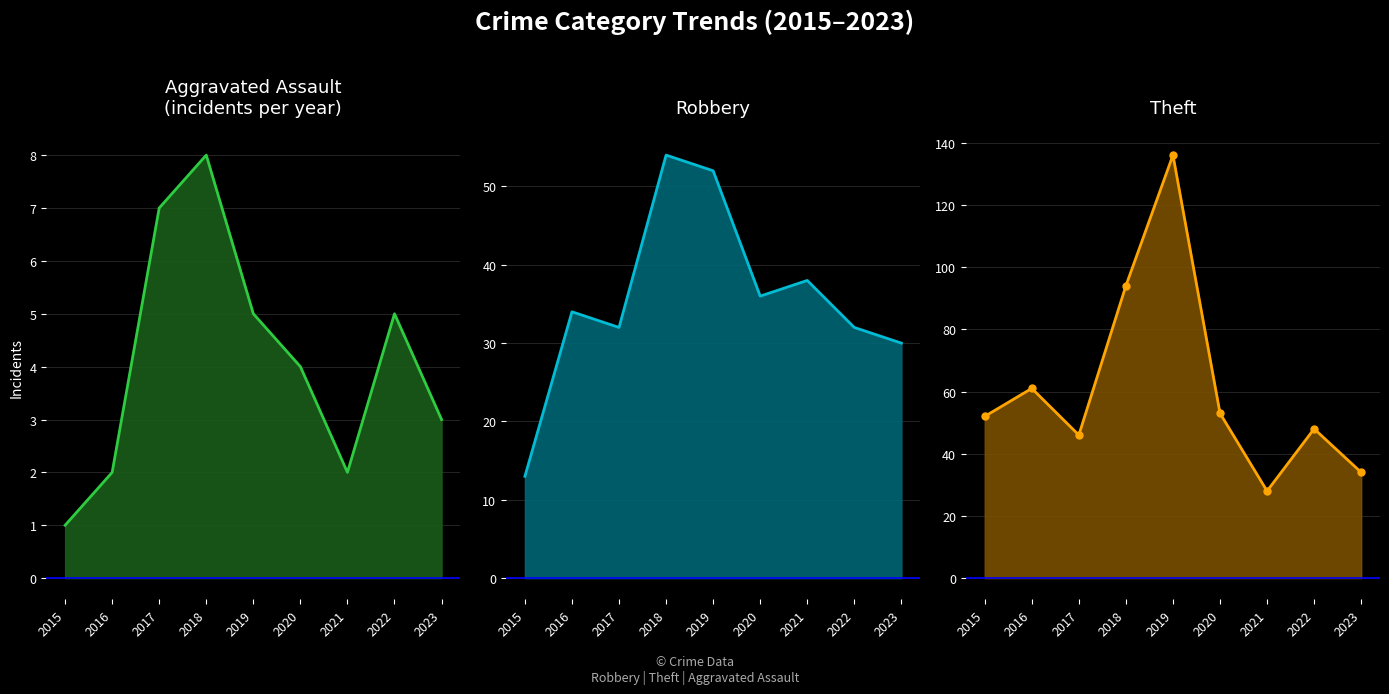

What is the maximum value shown in the chart?

136